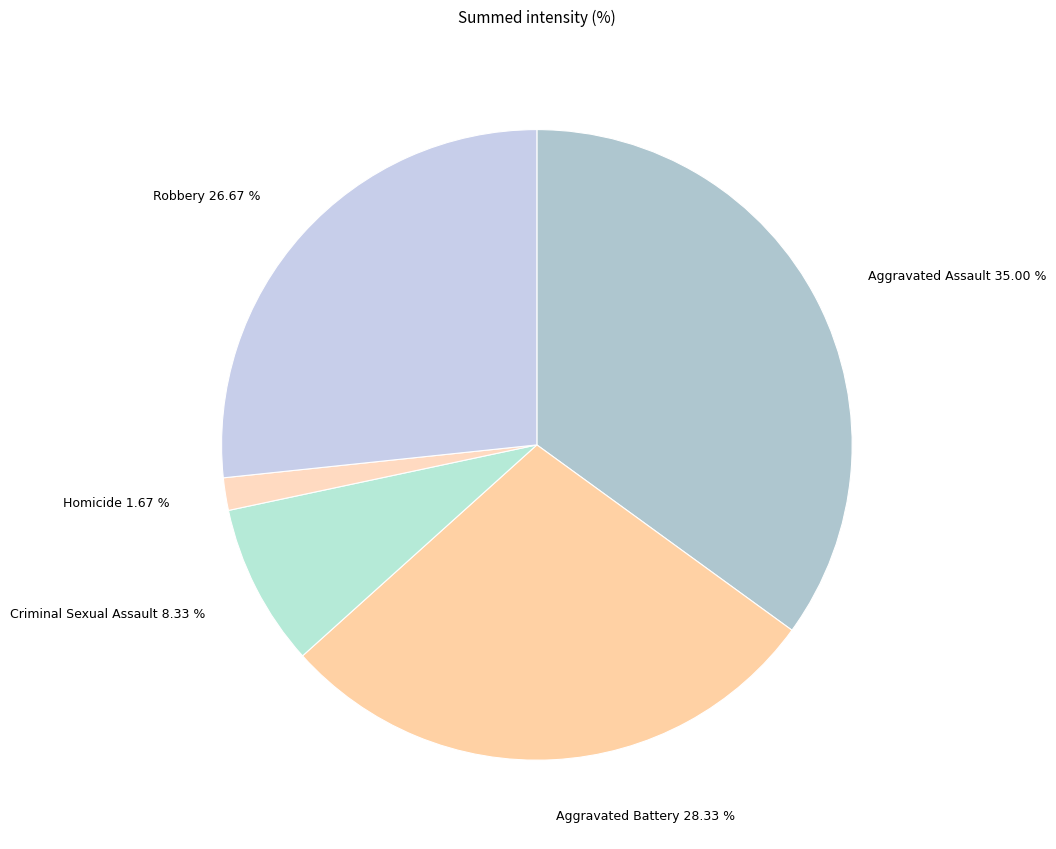

How many segments does this pie chart have?

5